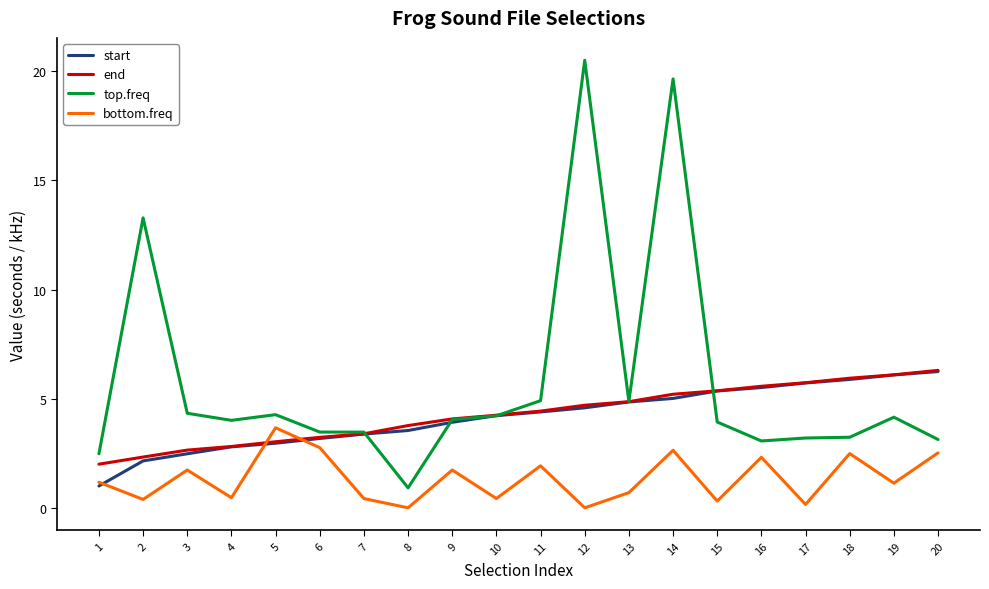

True or false: top.freq has more than 1 interior local peaks.

True